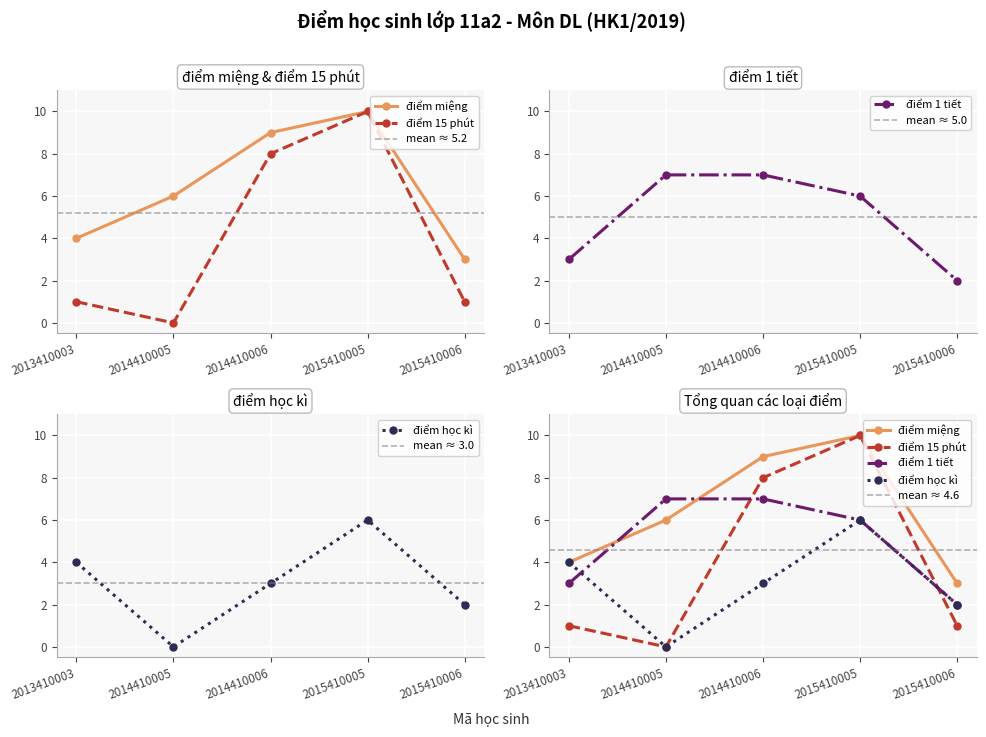

What is the spread (max minus min) of values at 2014410005?

7